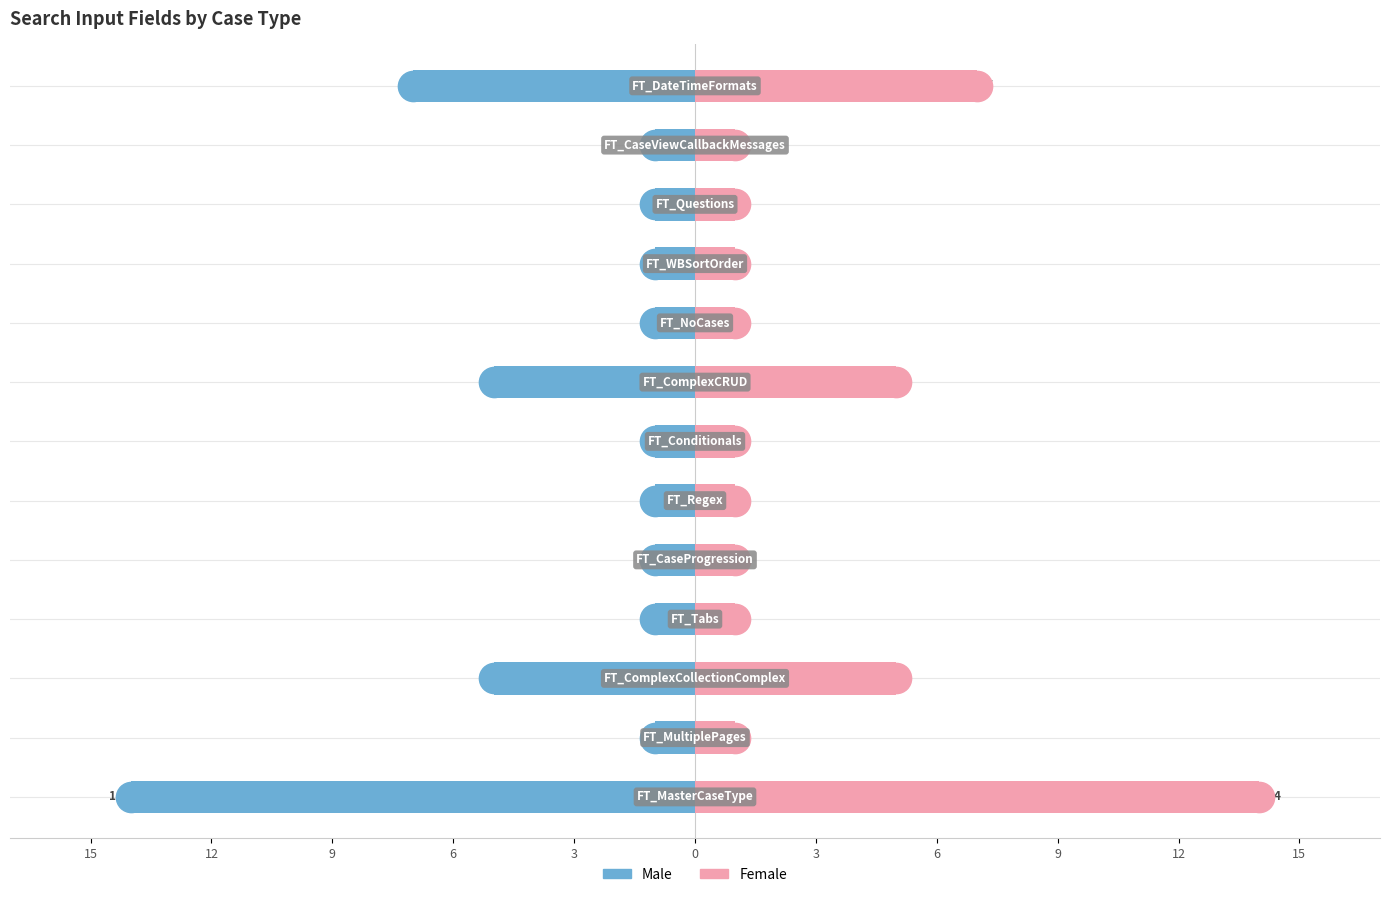

How many bars are there in each group?

2